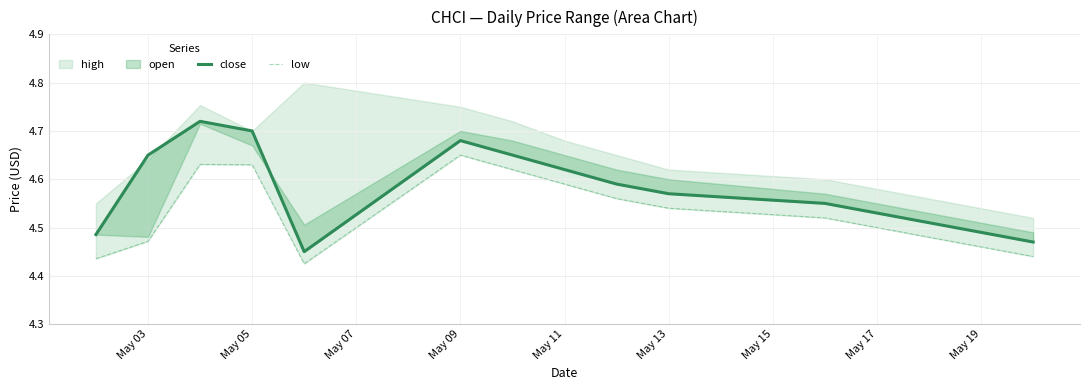

How many categories are shown in the chart?

15